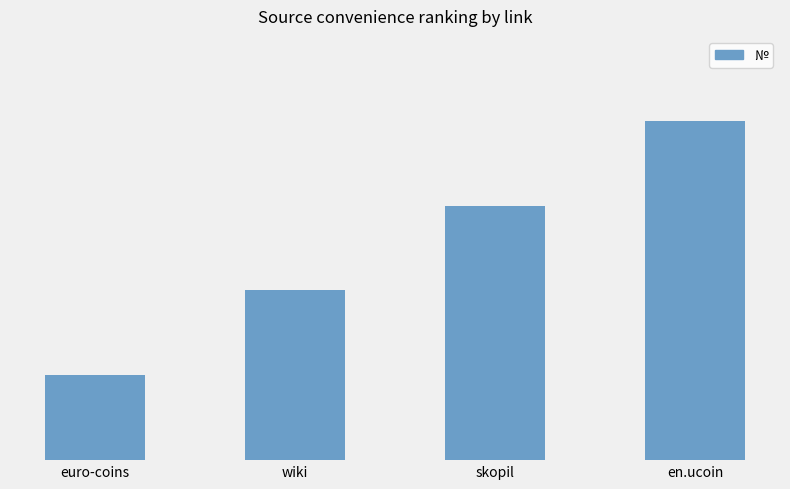

Reading right to left, transcribe all the data shown in this chart.

en.ucoin=4	skopil=3	wiki=2	euro-coins=1